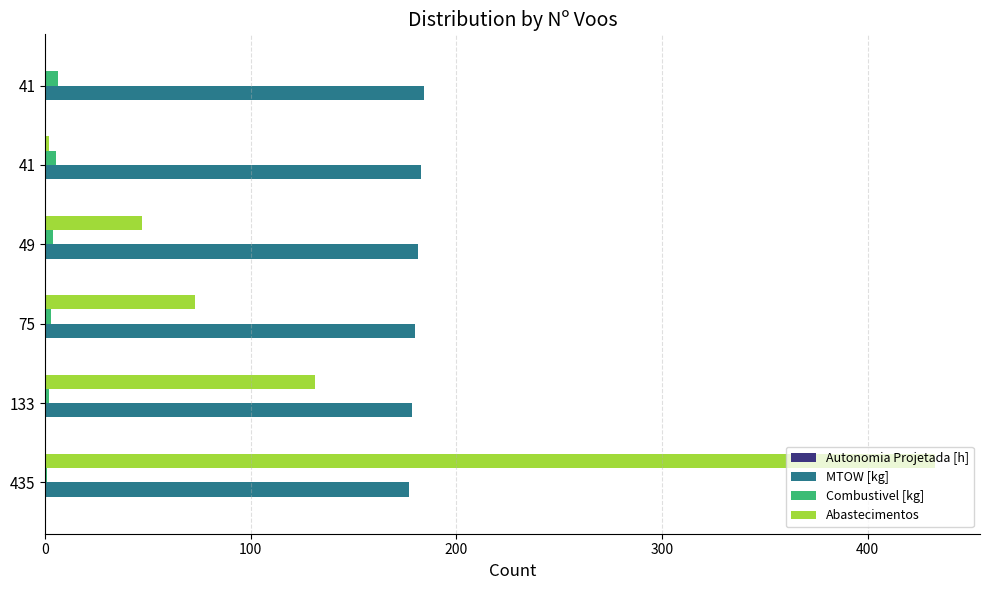

How many Combustivel [kg] values are between 2 and 5?

4